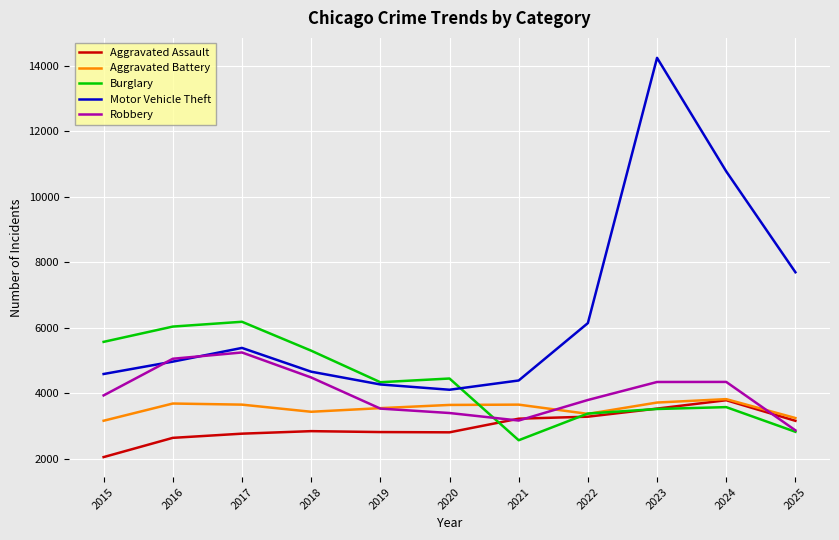

Which series has the largest range (max minus min)?

Motor Vehicle Theft